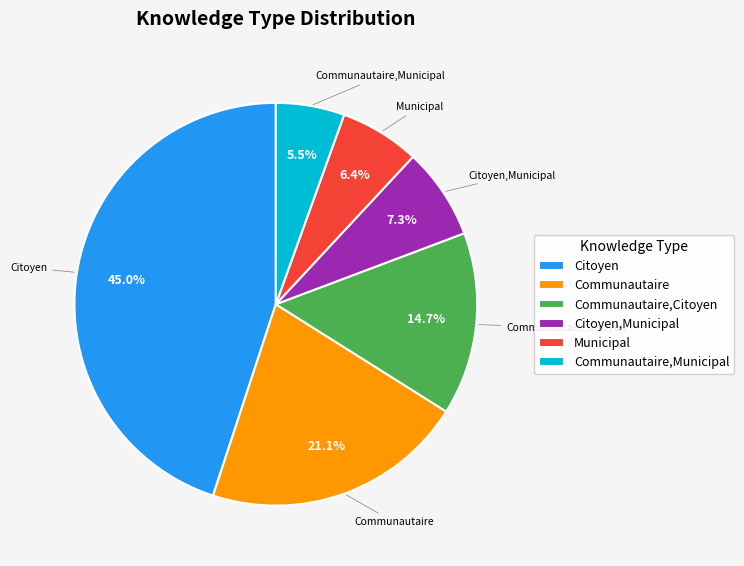

Count the number of slices in the pie.

6